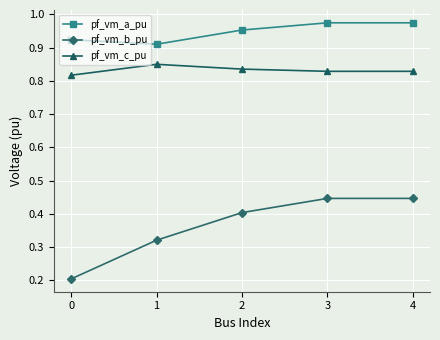

The value of pf_vm_b_pu at 1 is 0.2. True or false?

False